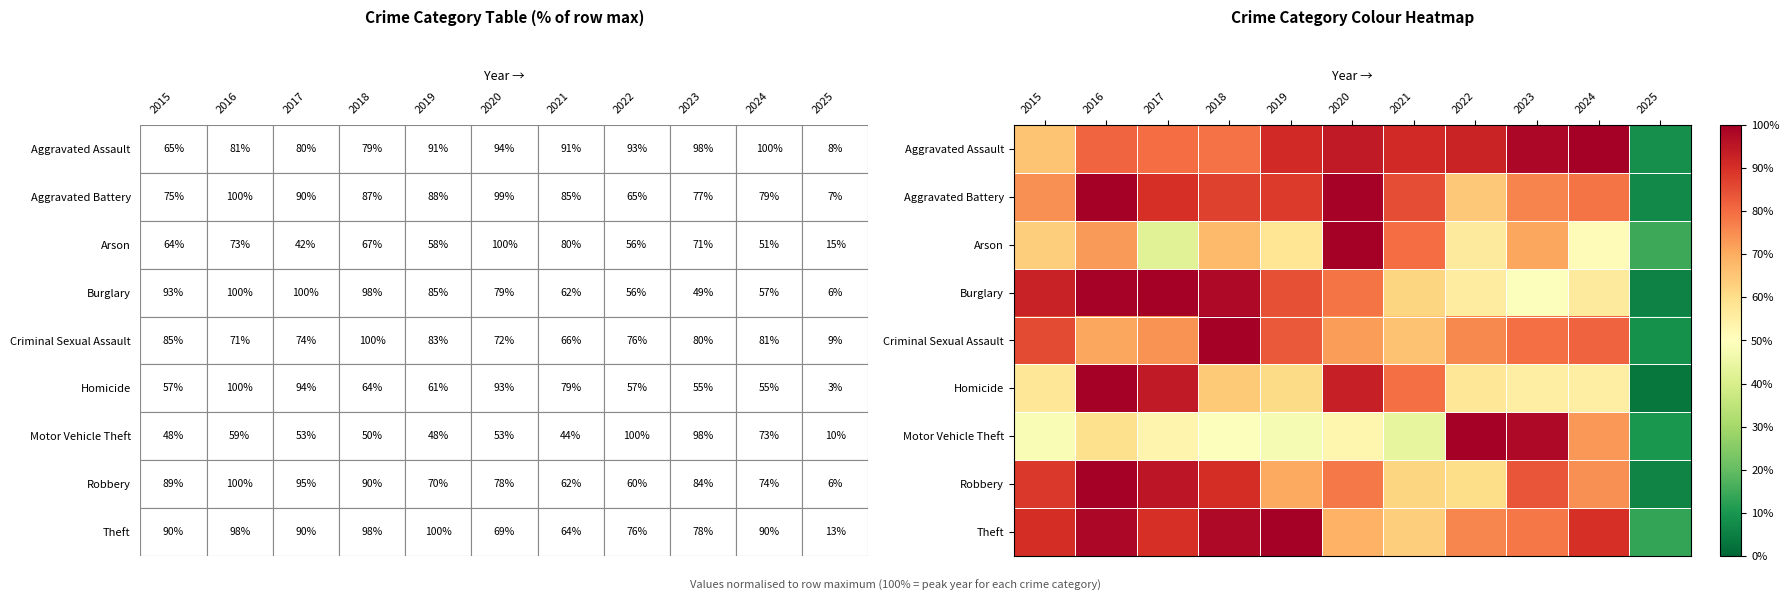

Which series has the largest range (max minus min)?

Homicide